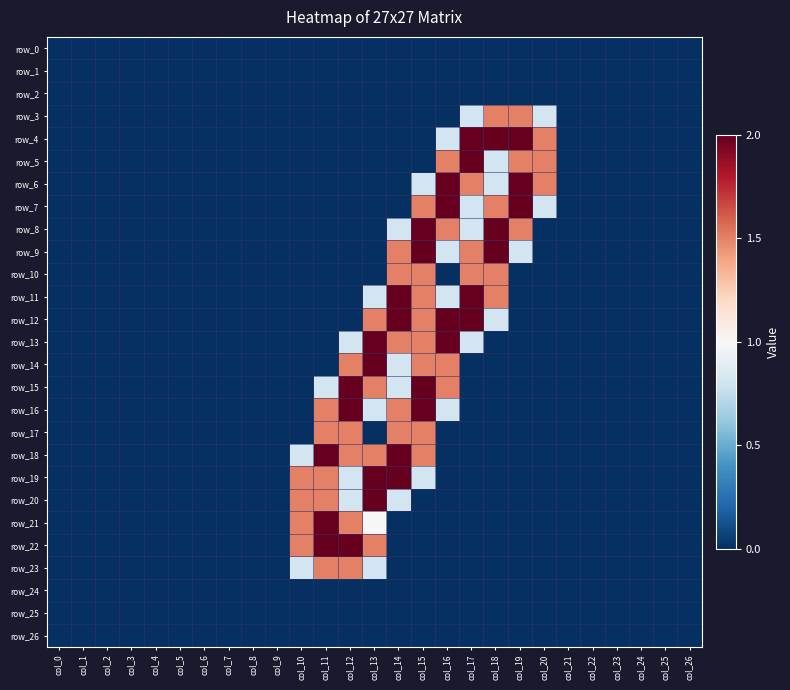

How many data points in row_21 are above 0?

4